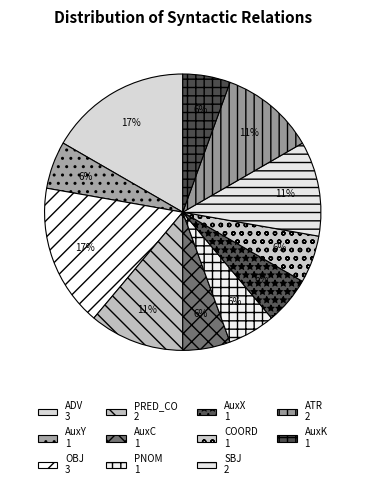

What is the ratio of the value at PNOM to the value at AuxK?

1.0